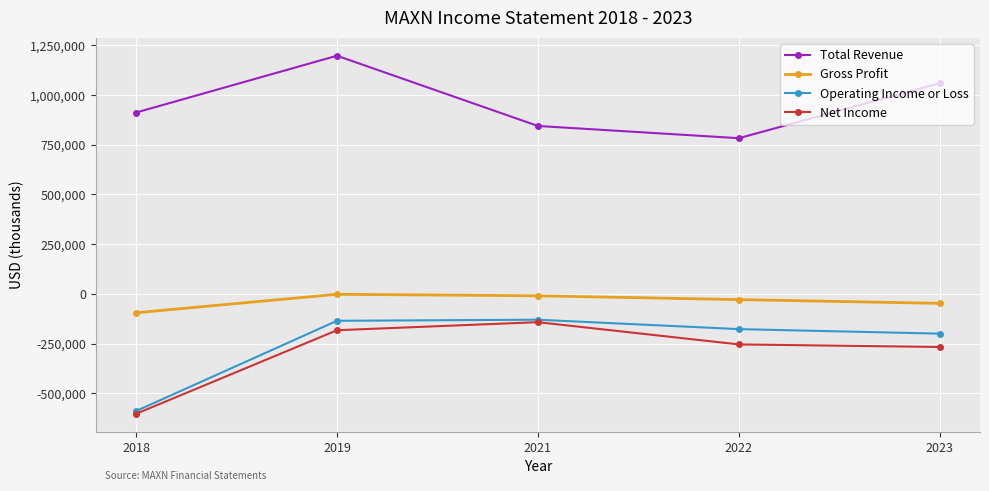

Between 2018 and 2021, which series saw the biggest shift?

Net Income